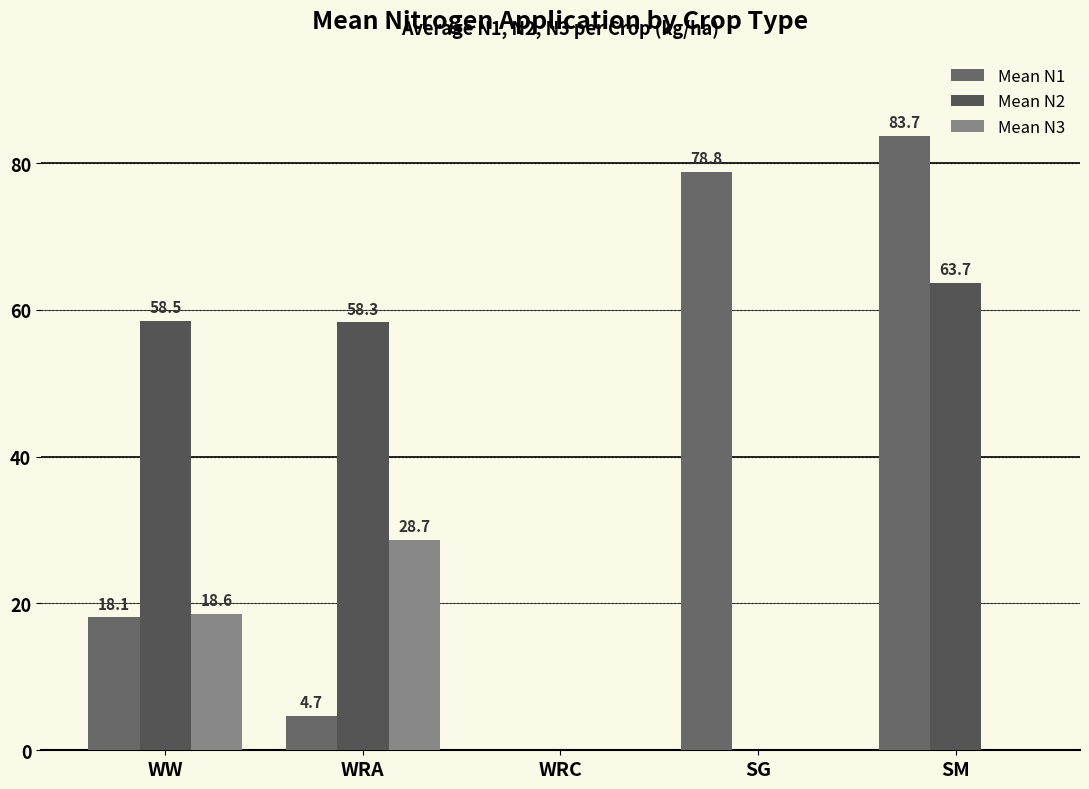

Is it true that Mean N2 equals 0.0 at WRC?

True